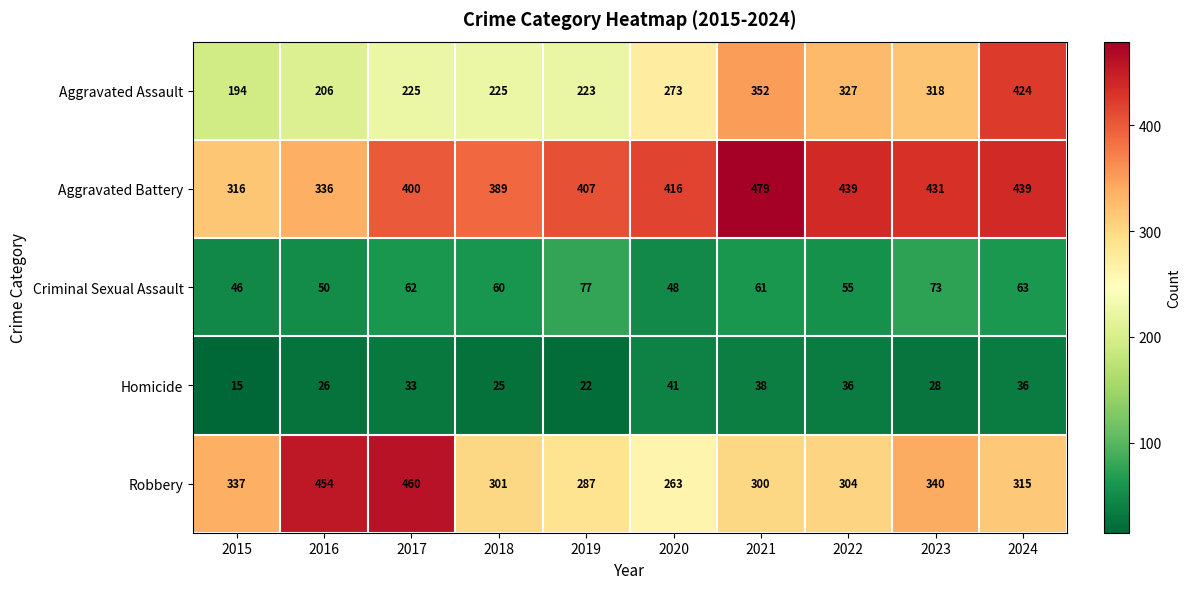

What is the difference between the Criminal Sexual Assault values at 2020 and 2023?

25